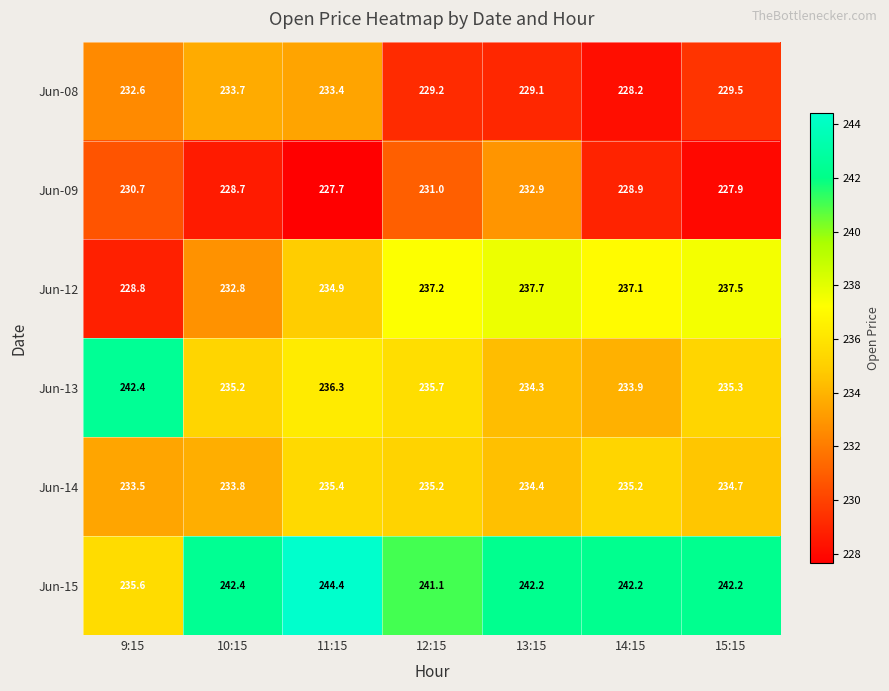

At which category is the sum across all series the highest?

11:15